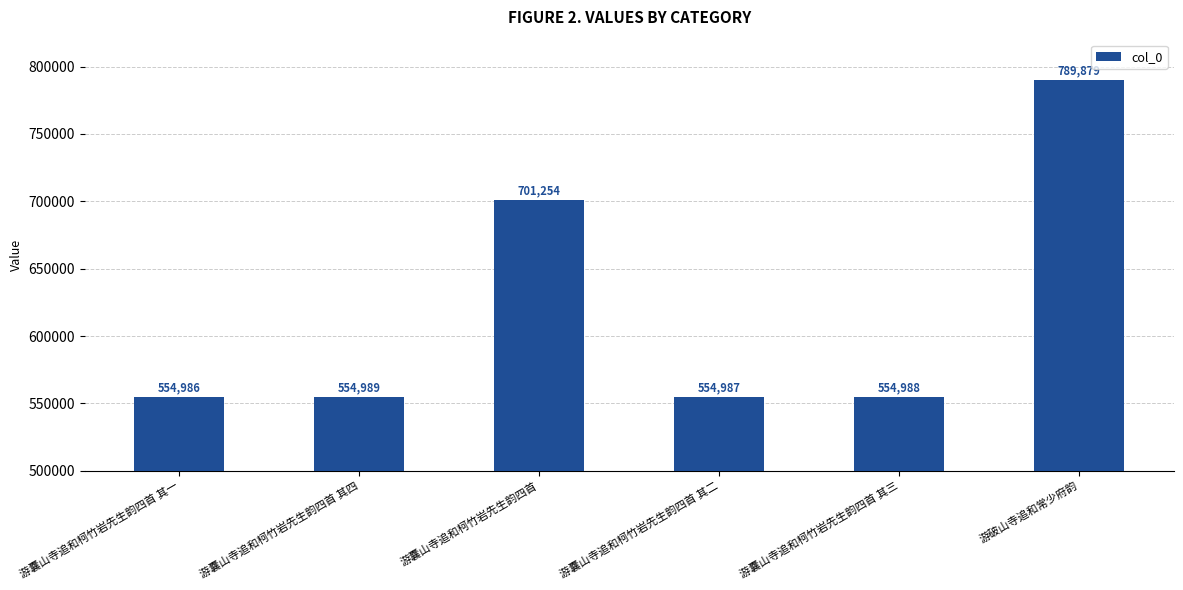

What is the sum of all values?

3711083